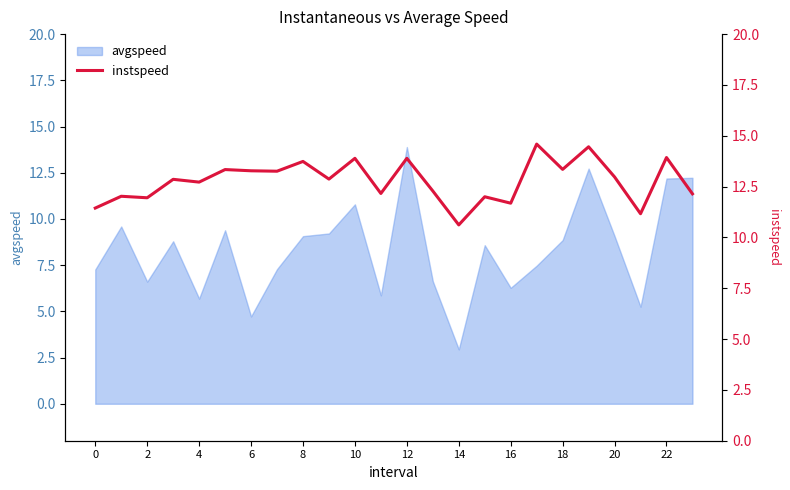

Is it true that avgspeed equals 9.1 at 20?

True